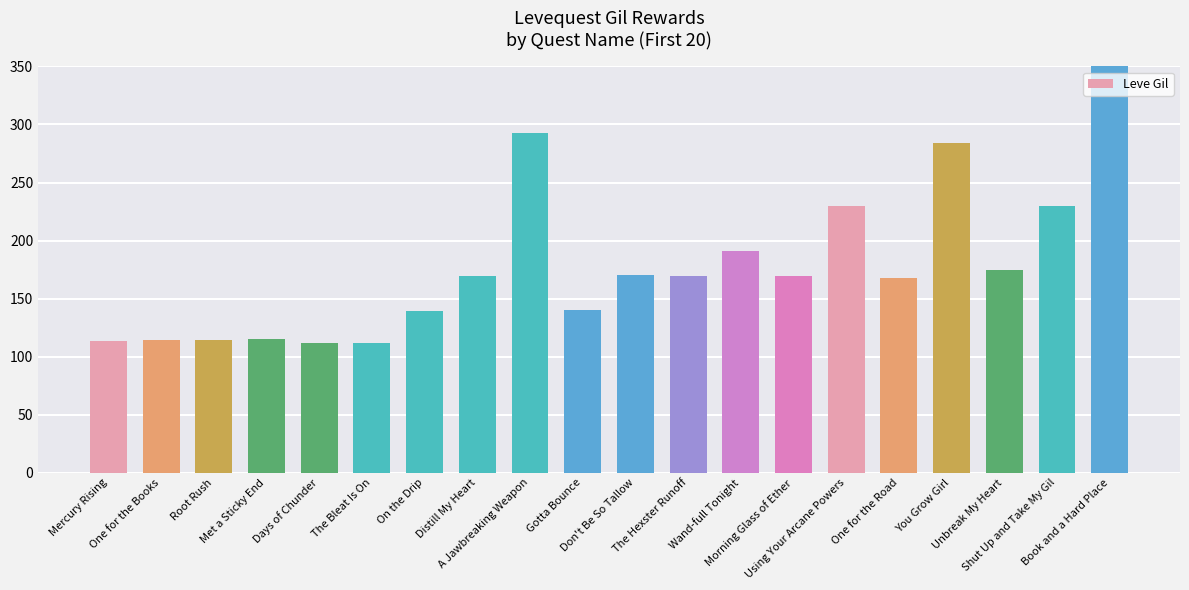

Rank the categories by value from lowest to highest.

Days of Chunder, The Bleat Is On, Mercury Rising, One for the Books, Root Rush, Met a Sticky End, On the Drip, Gotta Bounce, One for the Road, Distill My Heart, The Hexster Runoff, Morning Glass of Ether, Don't Be So Tallow, Unbreak My Heart, Wand-full Tonight, Using Your Arcane Powers, Shut Up and Take My Gil, You Grow Girl, A Jawbreaking Weapon, Book and a Hard Place